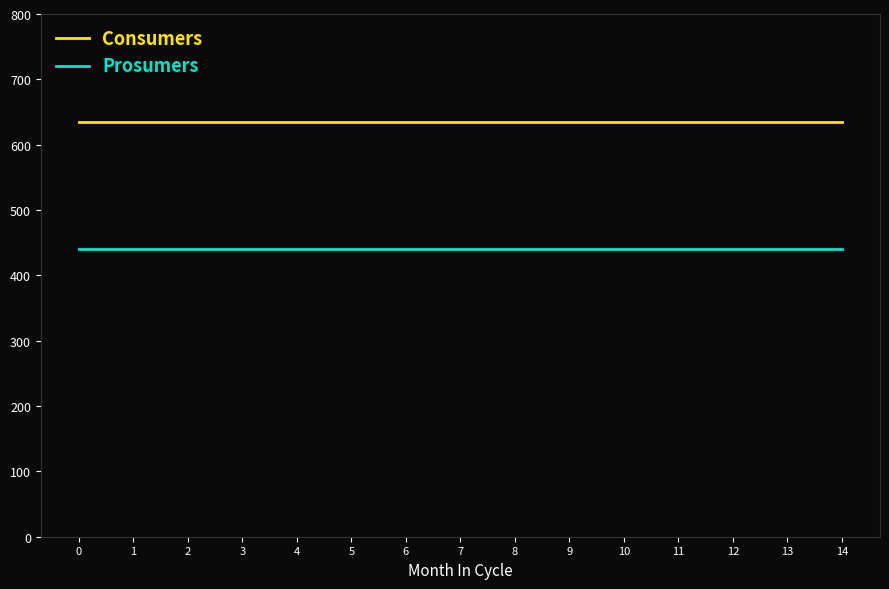

List the series in order of their overall mean, lowest first.

Prosumers, Consumers